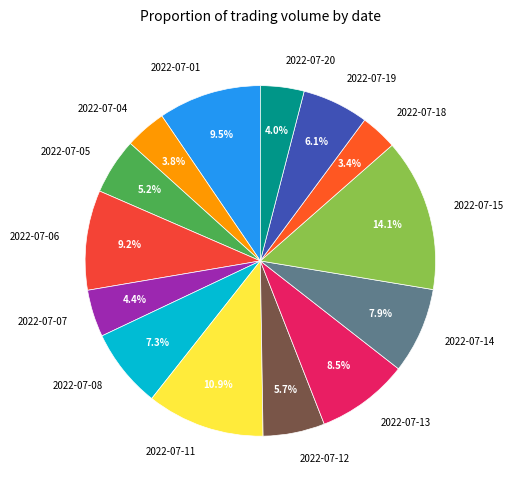

True or false: 2022-07-20 accounts for 4% of the total.

True